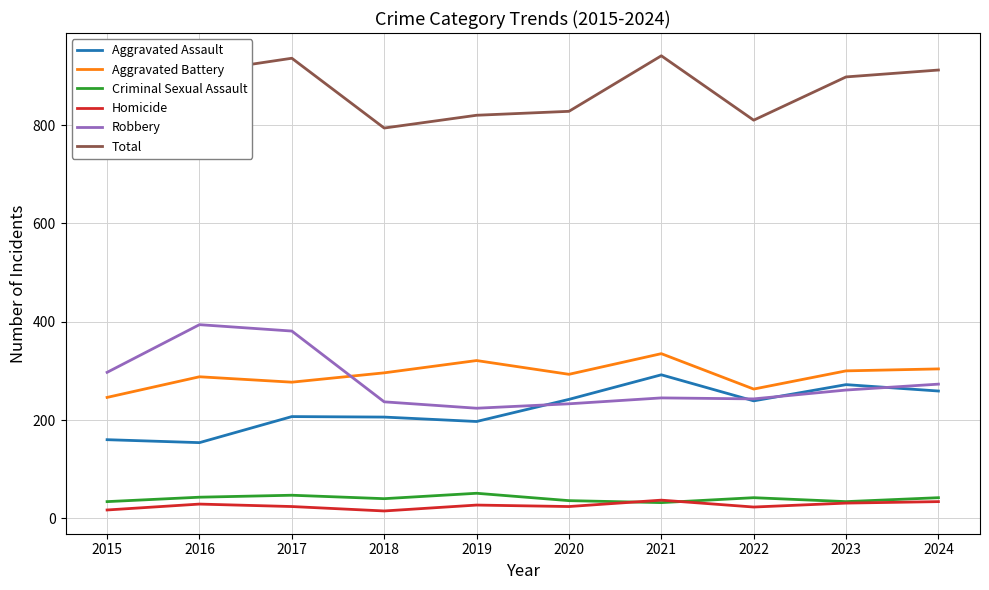

Is the value of Aggravated Assault at 2022 greater than the value of Homicide at 2015?

Yes